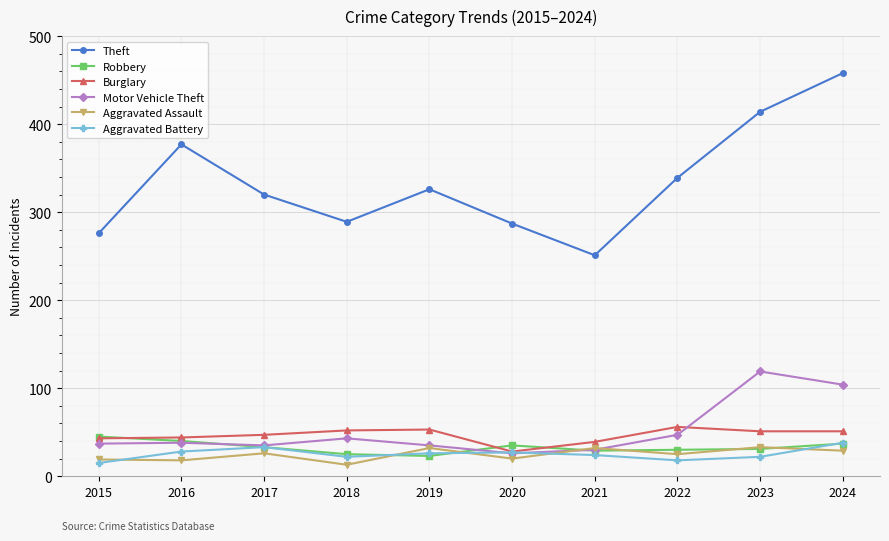

Which series has the widest spread of values?

Theft